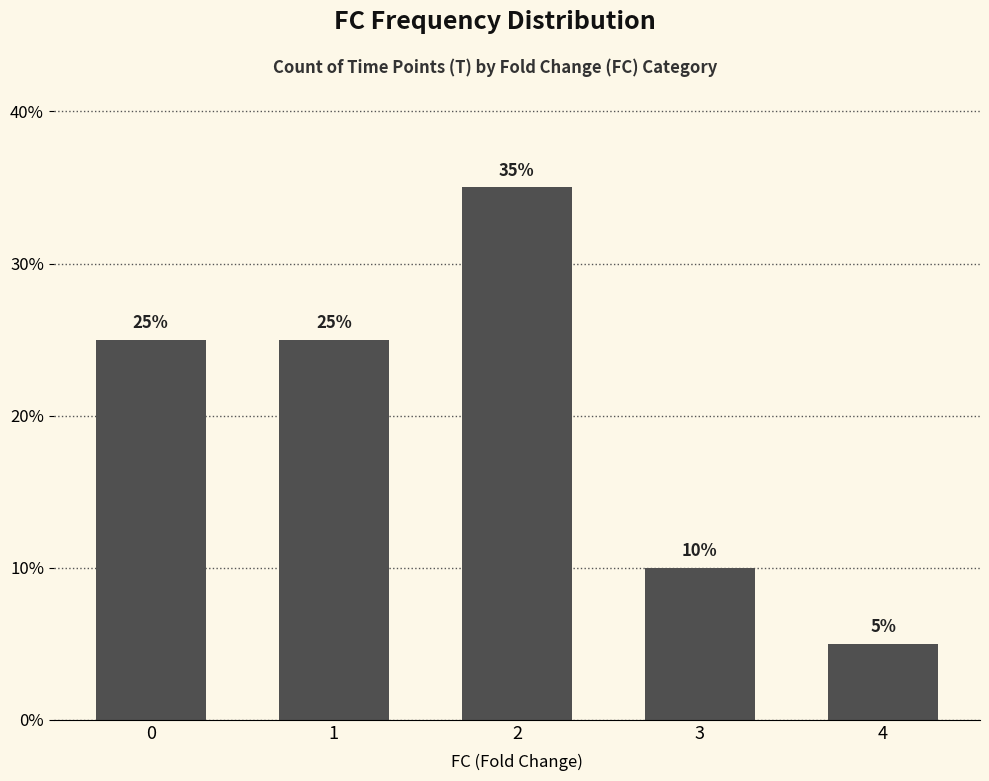

What is the difference between the maximum and minimum values?

0.3